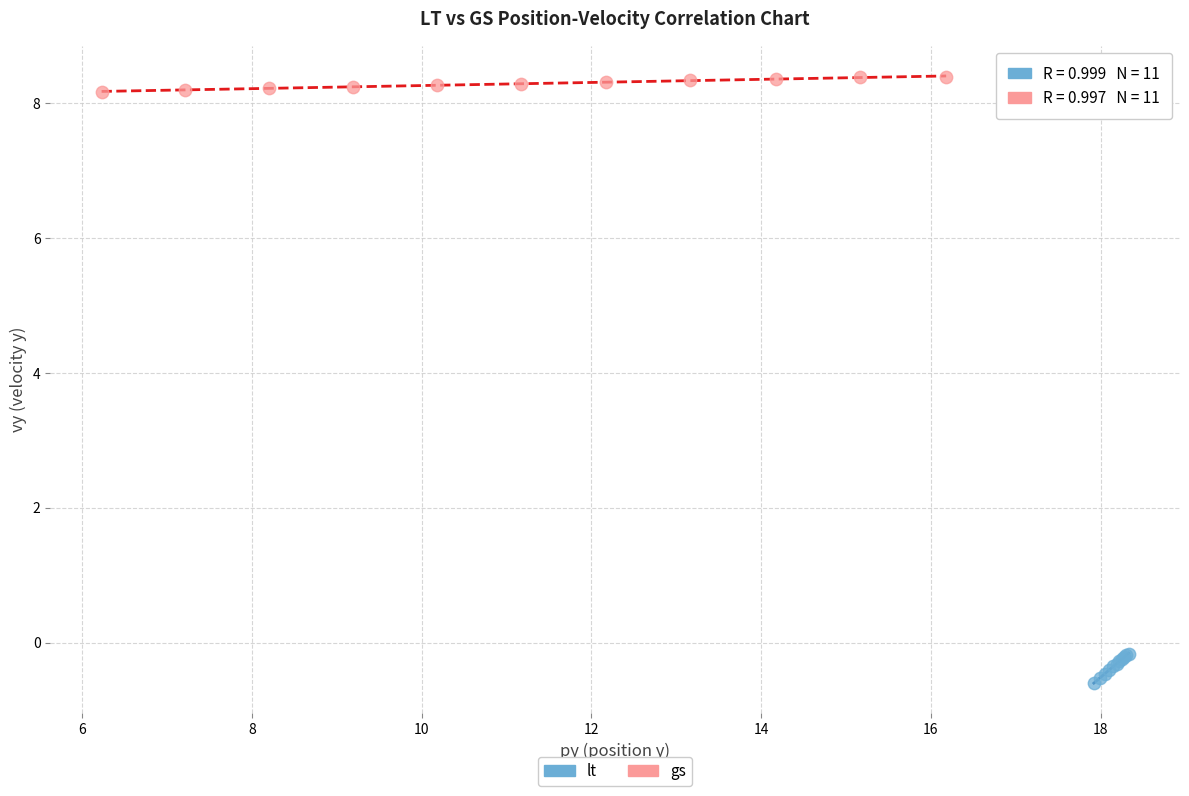

Which series reaches the minimum Y coordinate?

lt